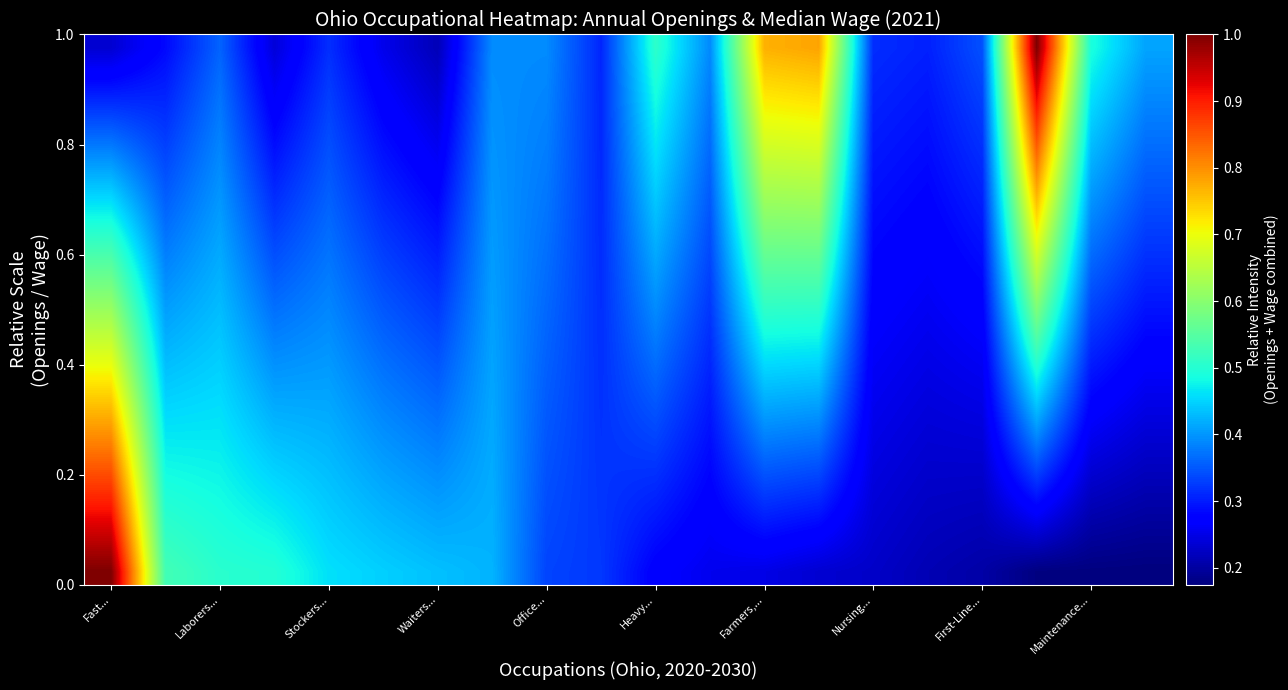

At how many categories does at least one series exceed 0?

20